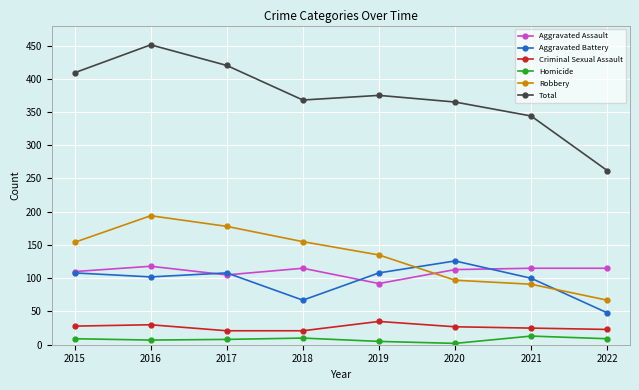

What is the value of the Aggravated Assault point at the 4th from the left?

115